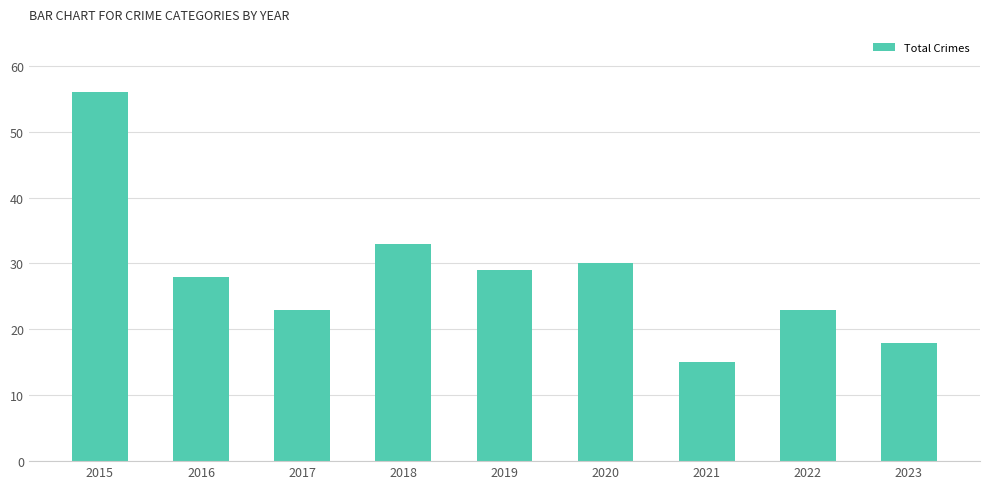

Which has a higher value, 2015 or 2018?

2015